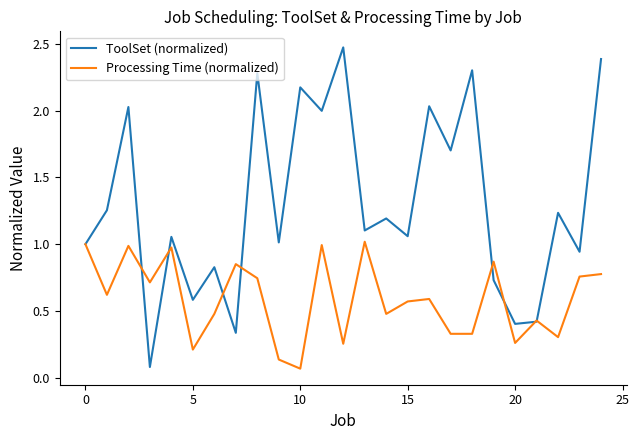

Rank the series by their maximum value, from highest to lowest.

ToolSet (normalized), Processing Time (normalized)